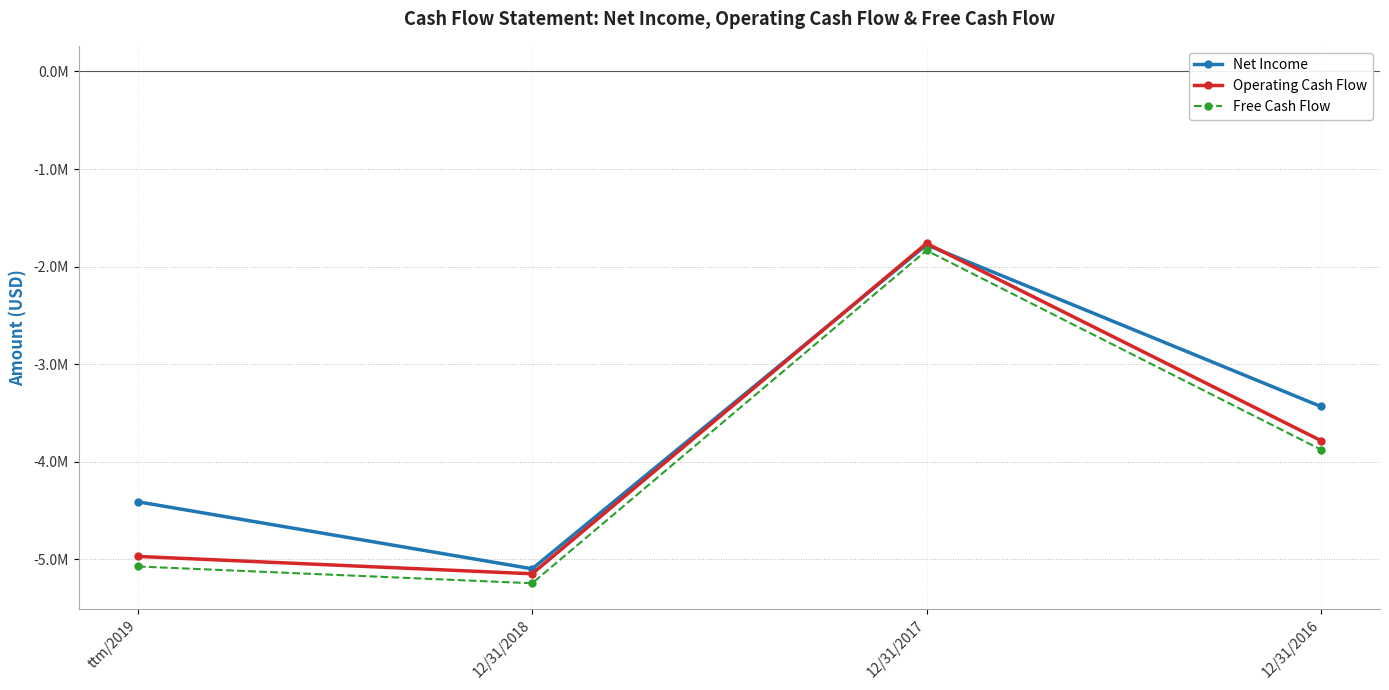

What position from the left is 12/31/2016?

4